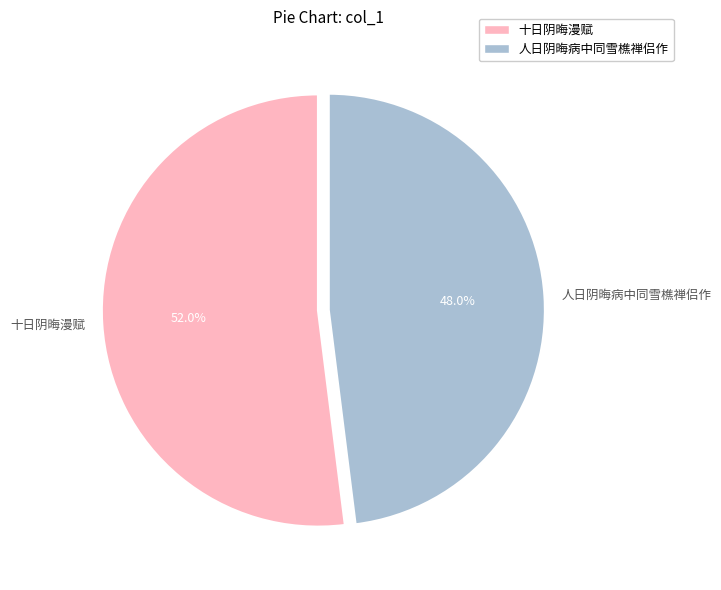

Between 十日阴晦漫赋 and 人日阴晦病中同雪樵禅侣作, which is larger?

十日阴晦漫赋